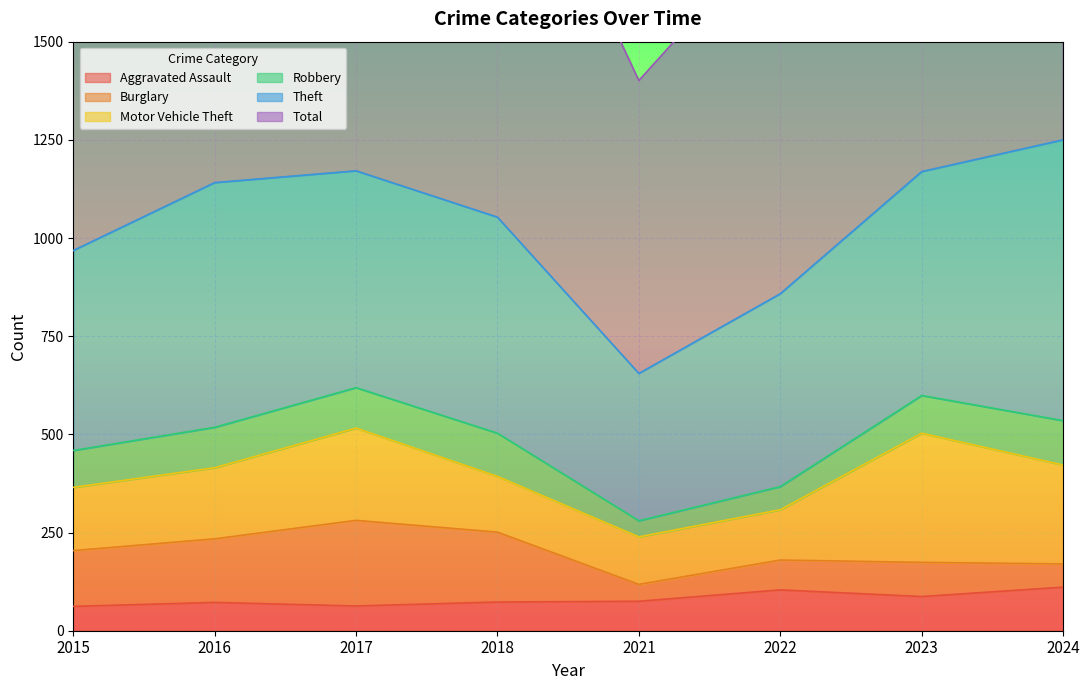

Rank the series by their maximum value, from lowest to highest.

Aggravated Assault, Robbery, Burglary, Motor Vehicle Theft, Theft, Total